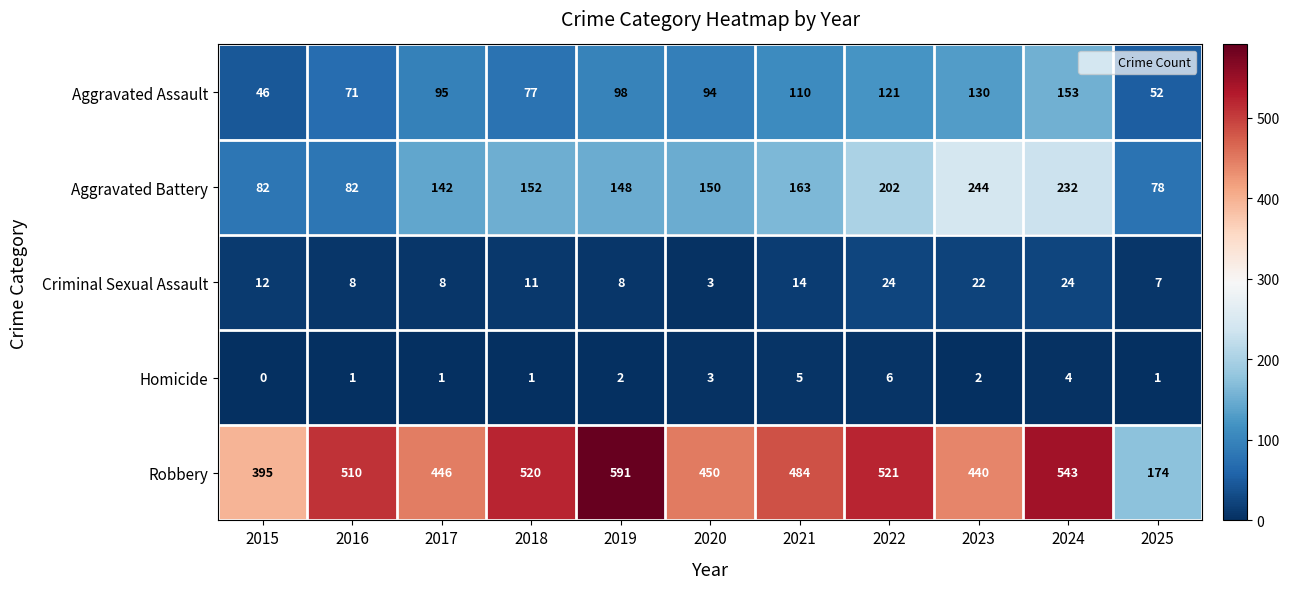

At 2016, list the series in order from largest to smallest.

Robbery, Aggravated Battery, Aggravated Assault, Criminal Sexual Assault, Homicide